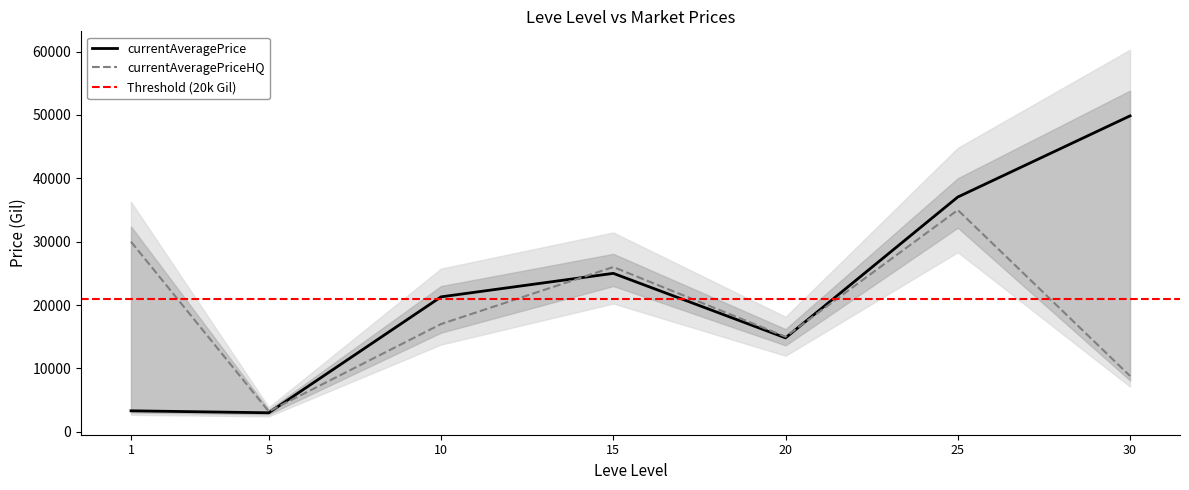

How many intersections are there between currentAveragePrice and currentAveragePriceHQ?

3